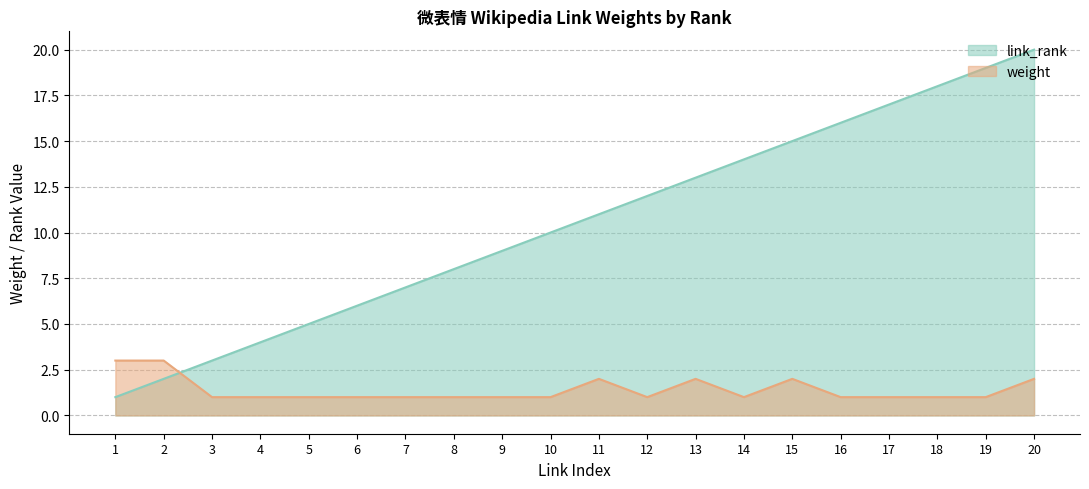

Between 16 and 3, which is larger?

16